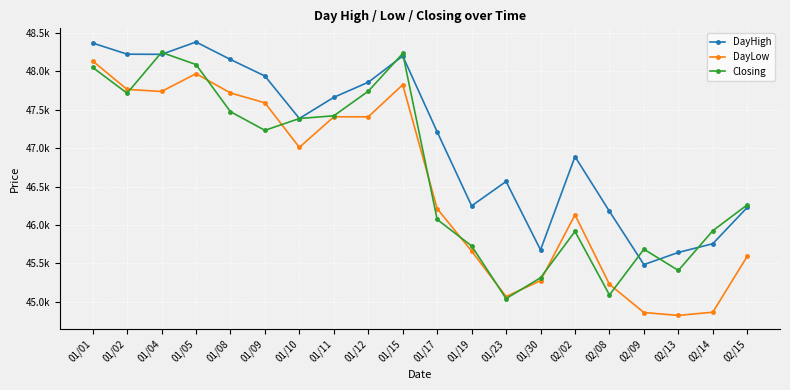

What is the label of the 2nd point from the left?

01/02